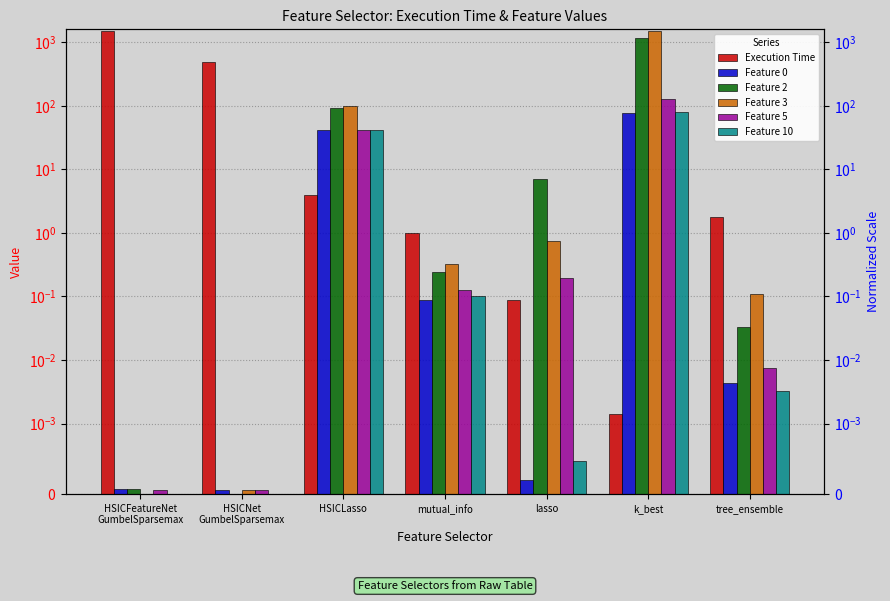

Which label corresponds to the smallest value in the chart?

HSICNet
GumbelSparsemax